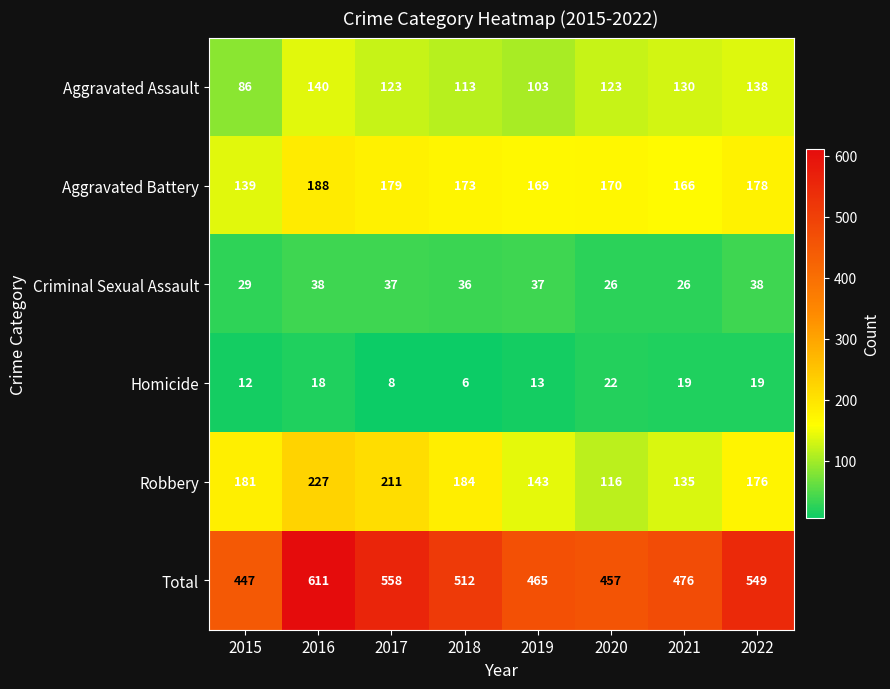

Which series has the largest range (max minus min)?

Total